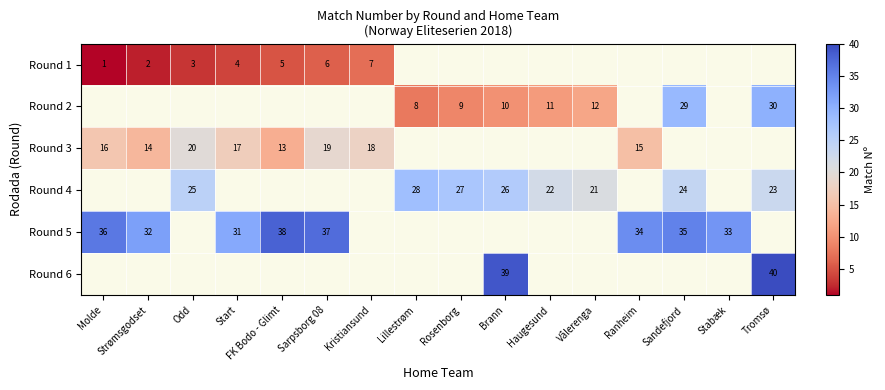

The Round 4 series shows 12 at Lillestrøm. True or false?

False